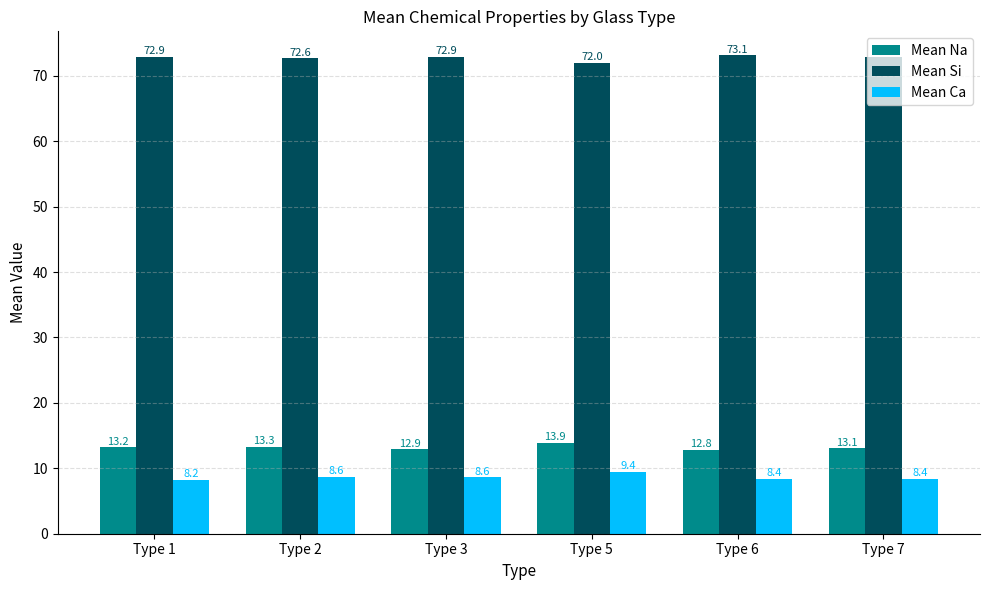

Which category has the lowest value across all series?

Type 1